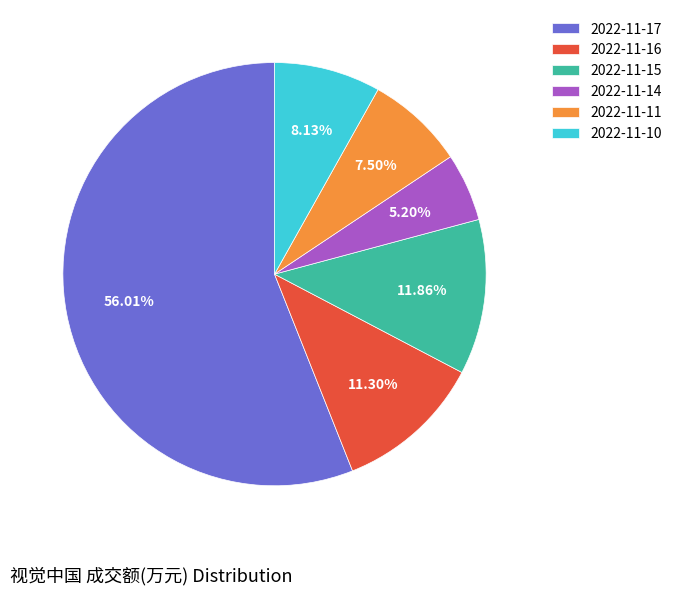

To the nearest percent, what is the average slice percentage?

17%